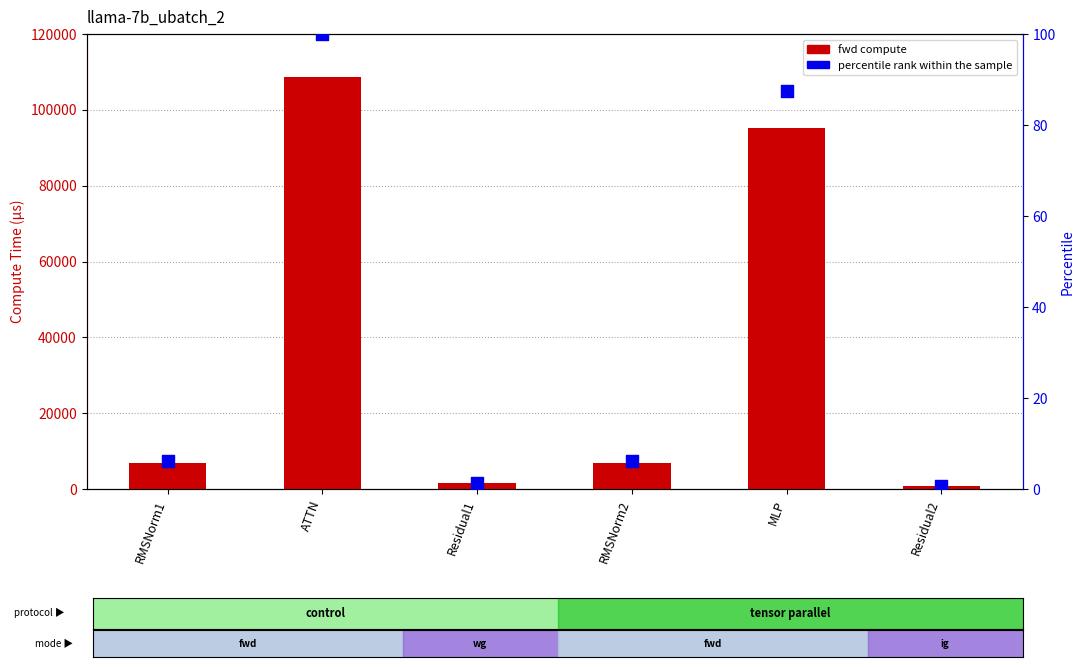

What is the total value across all series at MLP?

95265.5